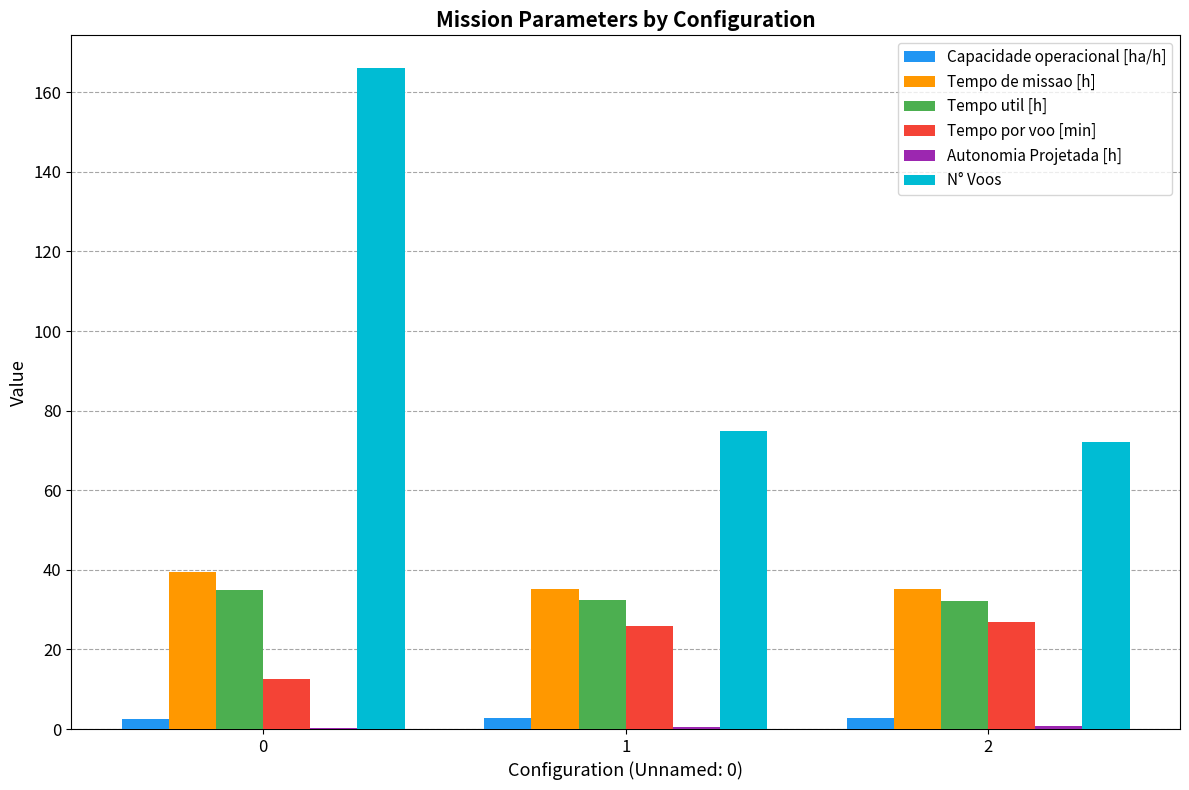

Which series has the largest total across all categories?

N° Voos